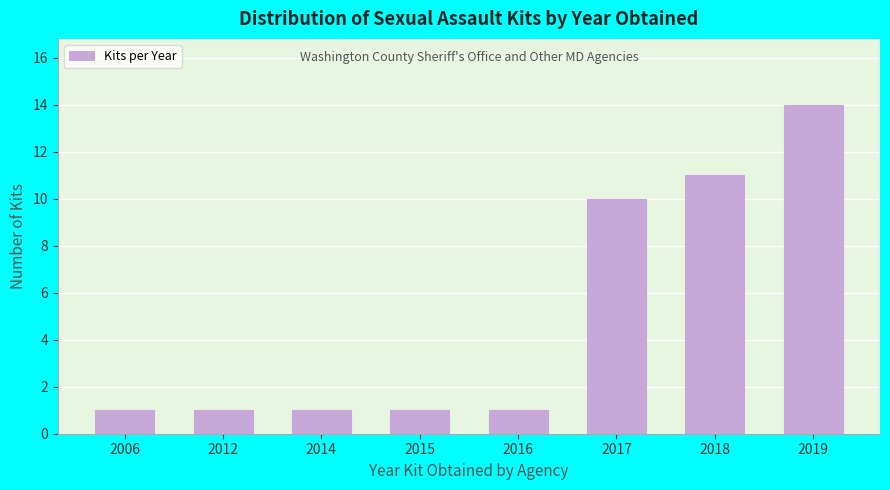

Reading left to right, transcribe all the data shown in this chart.

1	1	1	1	1	10	11	14